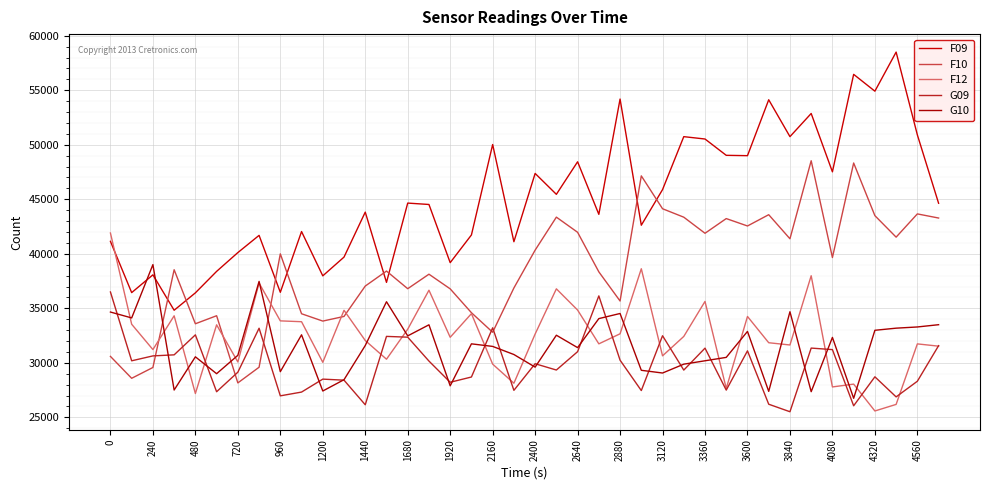

How many lines are shown in the chart?

5